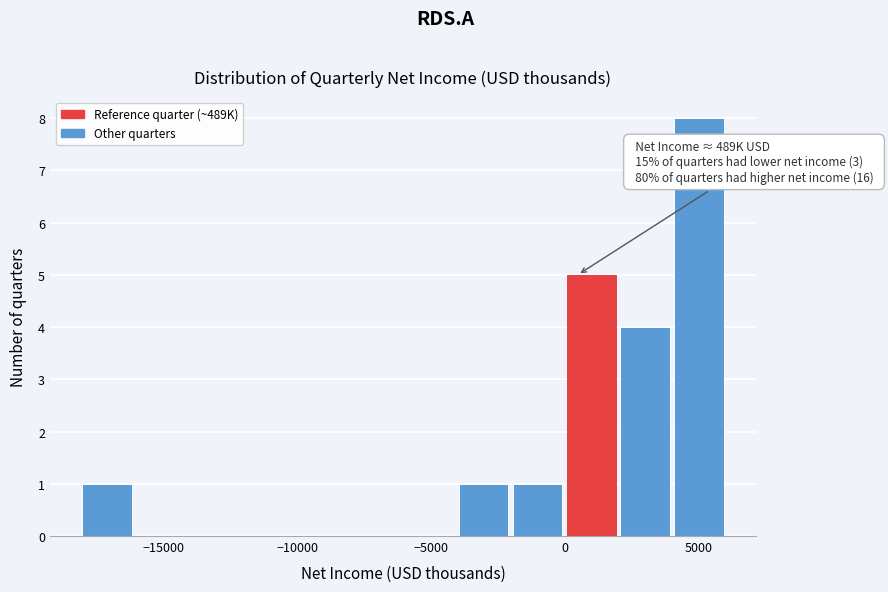

Over which range of the x-axis is the bar tallest?

4000 to 6000